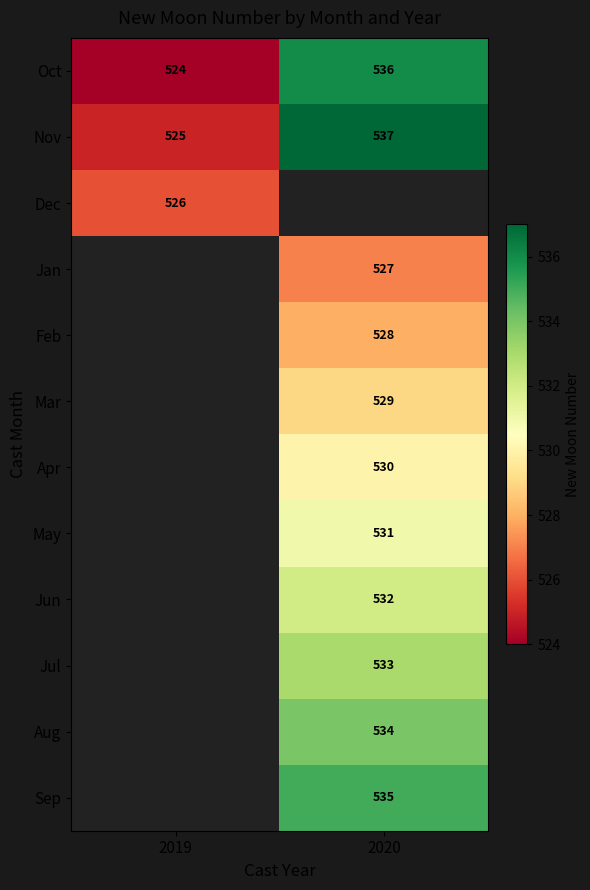

What is the sum of all Oct values?

1060